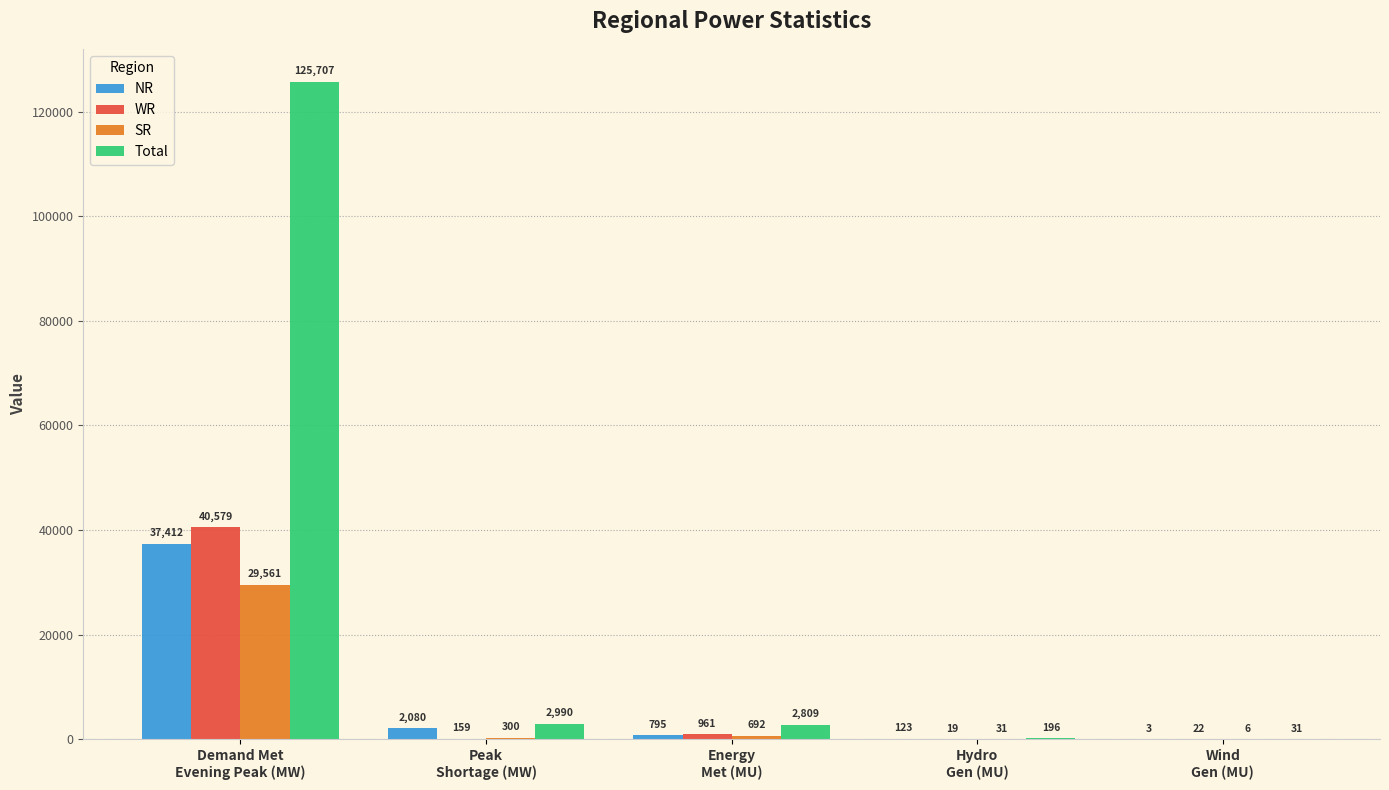

What is the highest value of the WR series?

40579